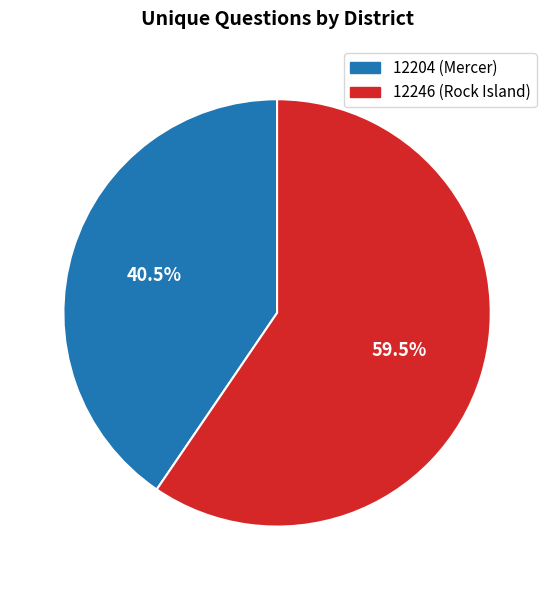

What is the majority slice?

12246 (Rock Island)